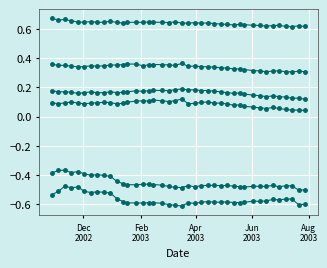

How many categories are shown in the chart?

40